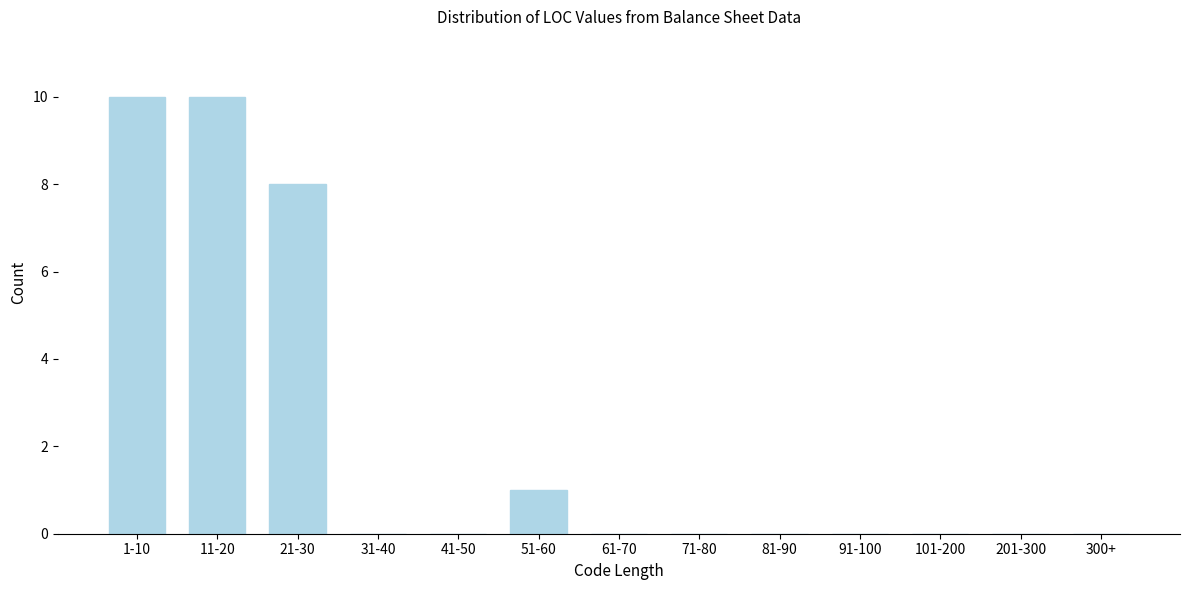

Reading left to right, list all the values displayed in this chart.

1-10=10	11-20=10	21-30=8	31-40=0	41-50=0	51-60=1	61-70=0	71-80=0	81-90=0	91-100=0	101-200=0	201-300=0	300+=0